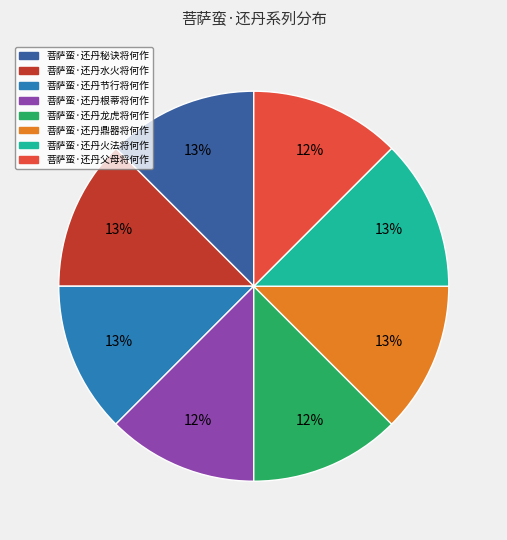

To the nearest percent, what is the average slice percentage?

12%